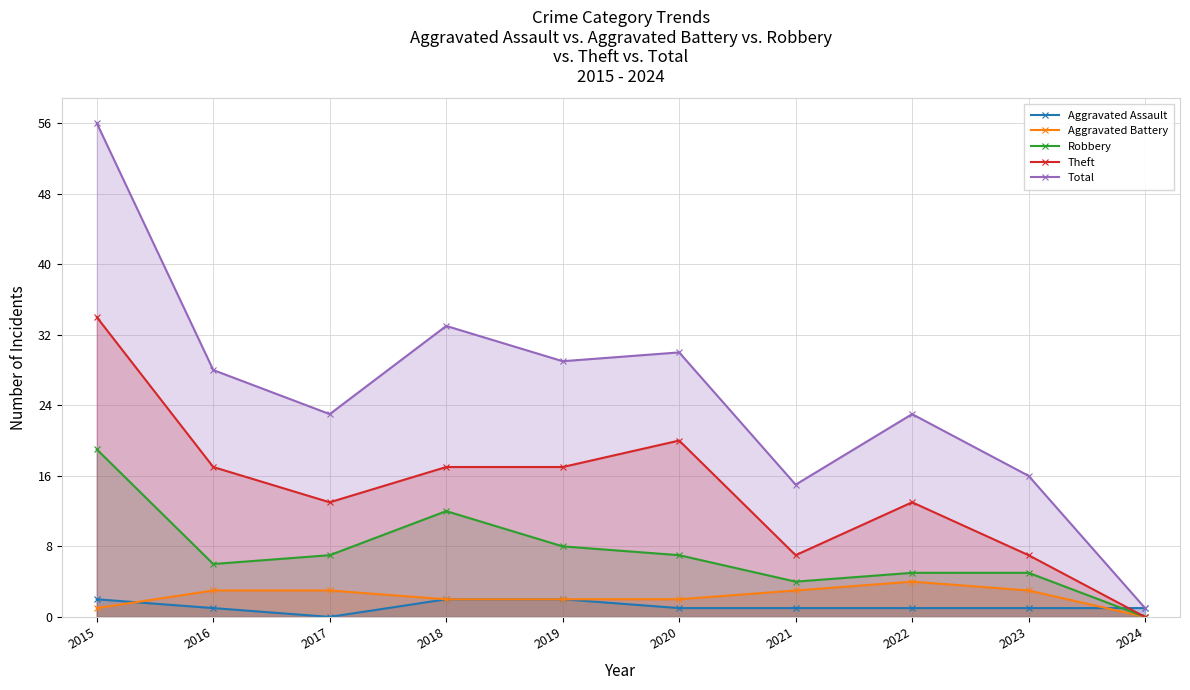

How many lines are shown in the chart?

5